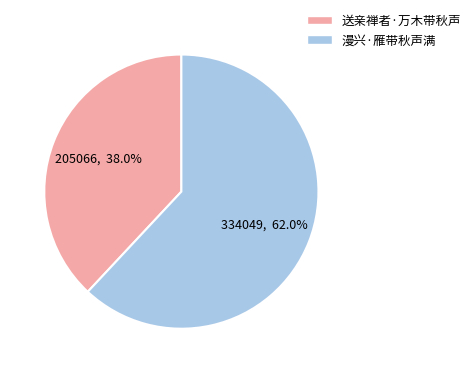

Which has a higher value, 送亲禅者·万木带秋声 or 漫兴·雁带秋声满?

漫兴·雁带秋声满